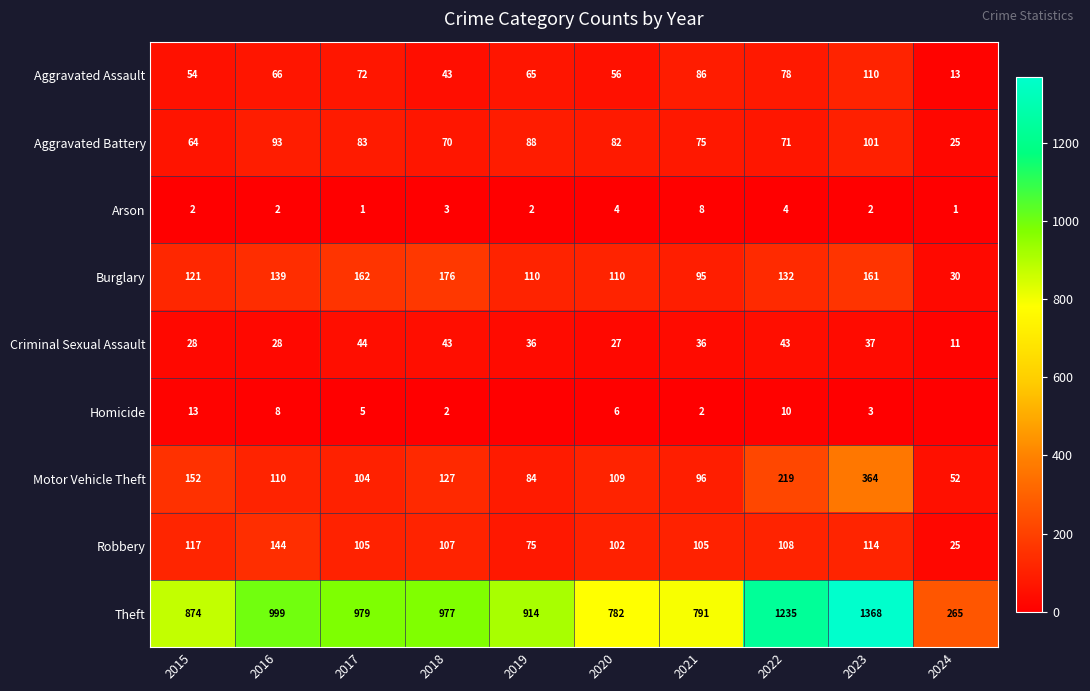

True or false: Arson has a value of 2 at 2015.

True